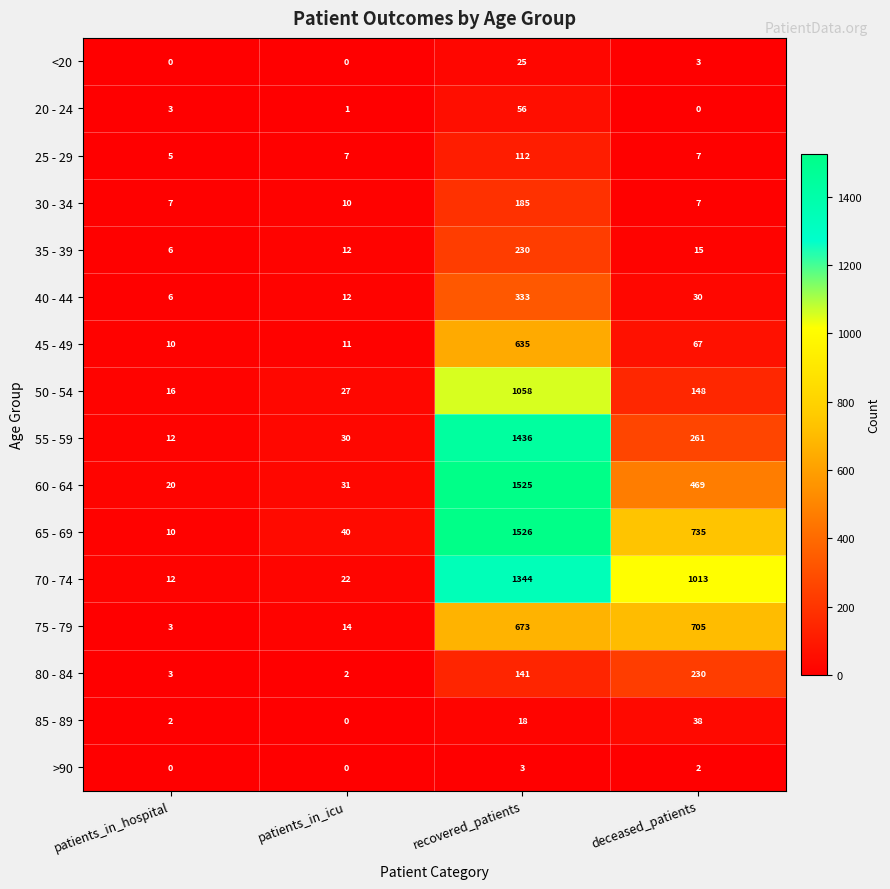

Which series has the largest total across all categories?

70 - 74